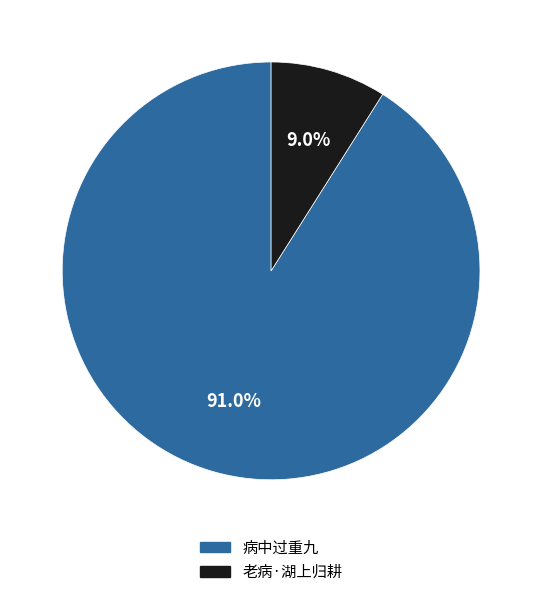

Is there any slice that represents more than half of the pie?

Yes